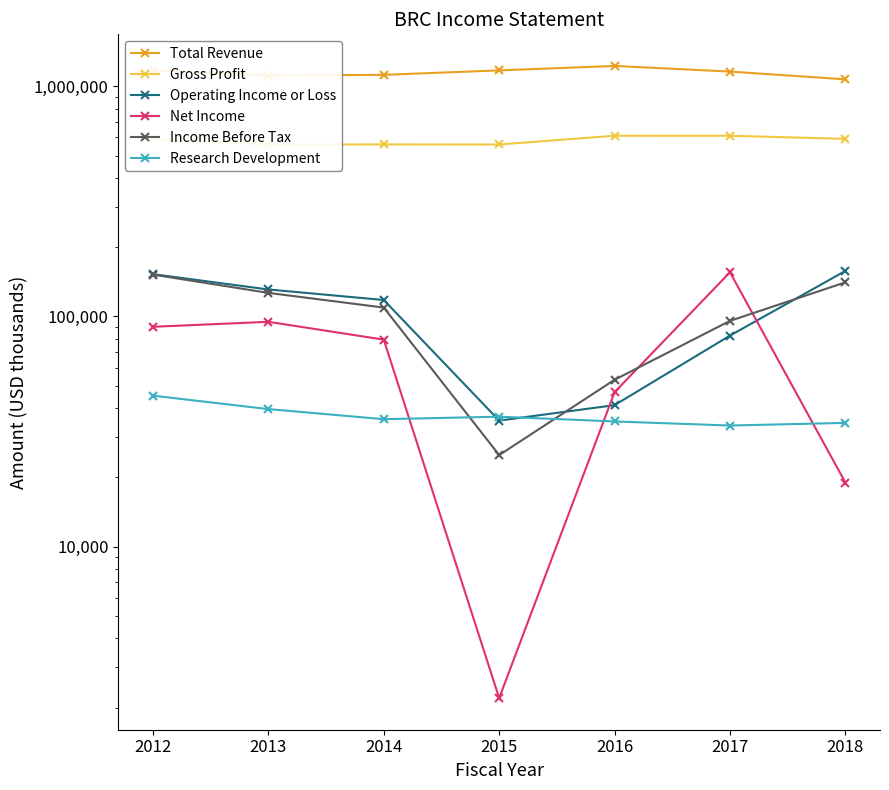

How many data points does each series have?

7